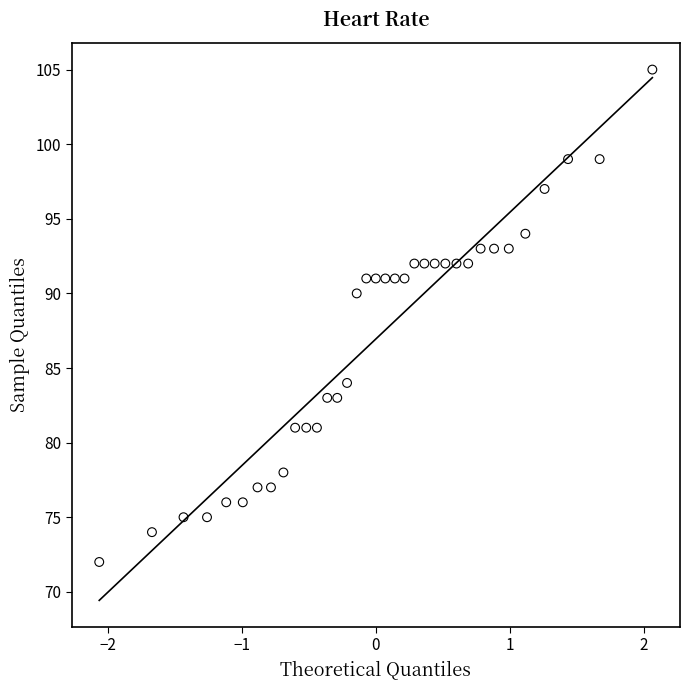

What is the range of Y values (max minus min)?

33